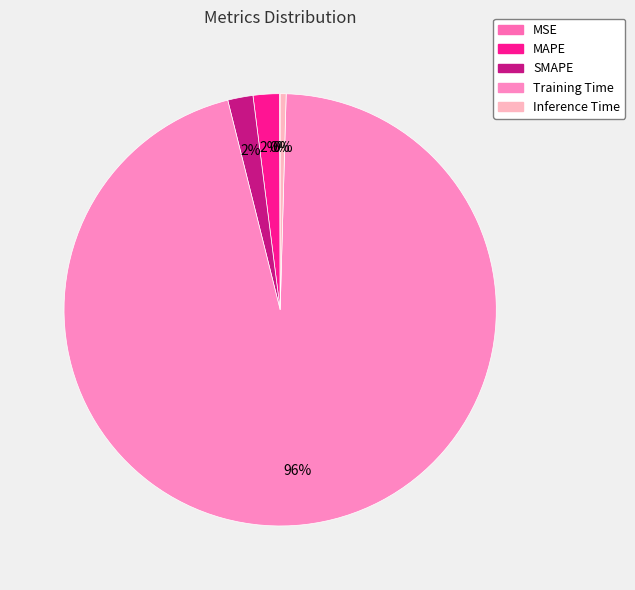

How many slices are in this pie chart?

5